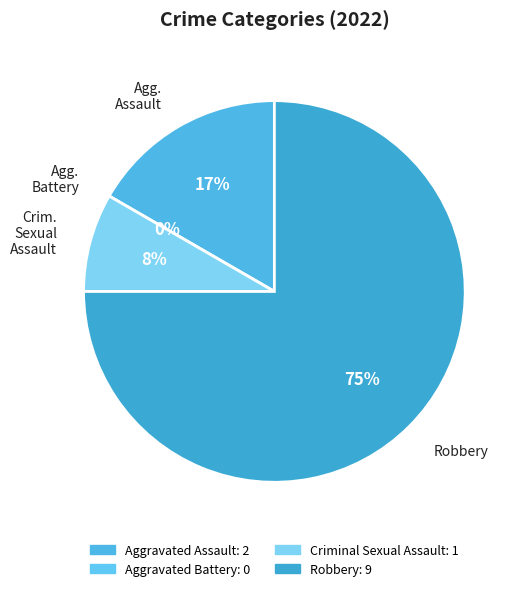

Rank the categories by value from lowest to highest.

Aggravated Battery, Criminal Sexual Assault, Aggravated Assault, Robbery